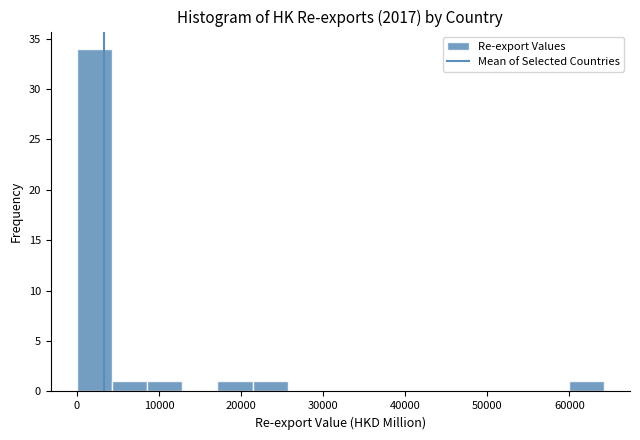

Which range on the x-axis has the tallest bar?

0 to 4000